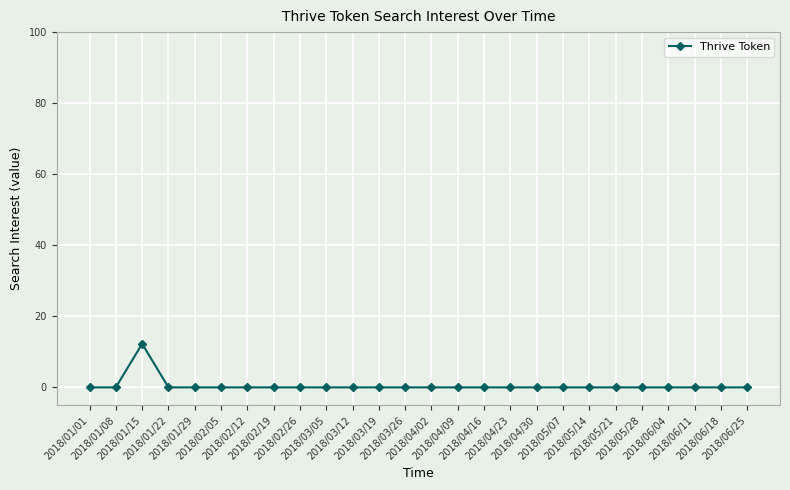

What is the sum of all values?

12.3